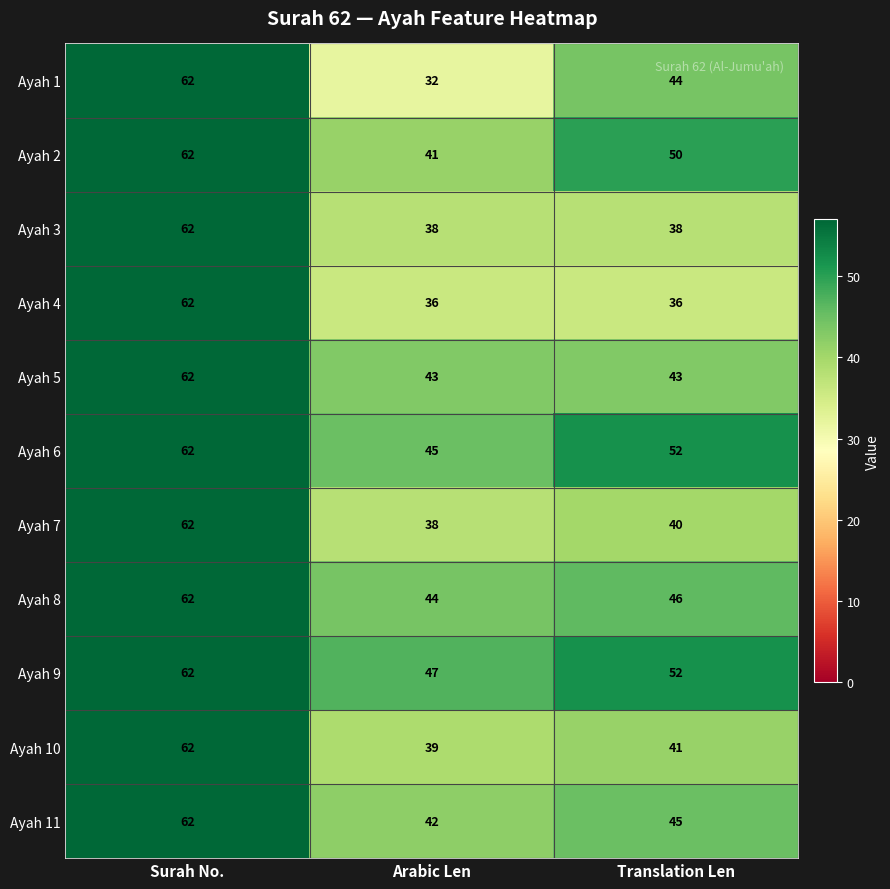

At which category is the sum across all series the highest?

Surah No.